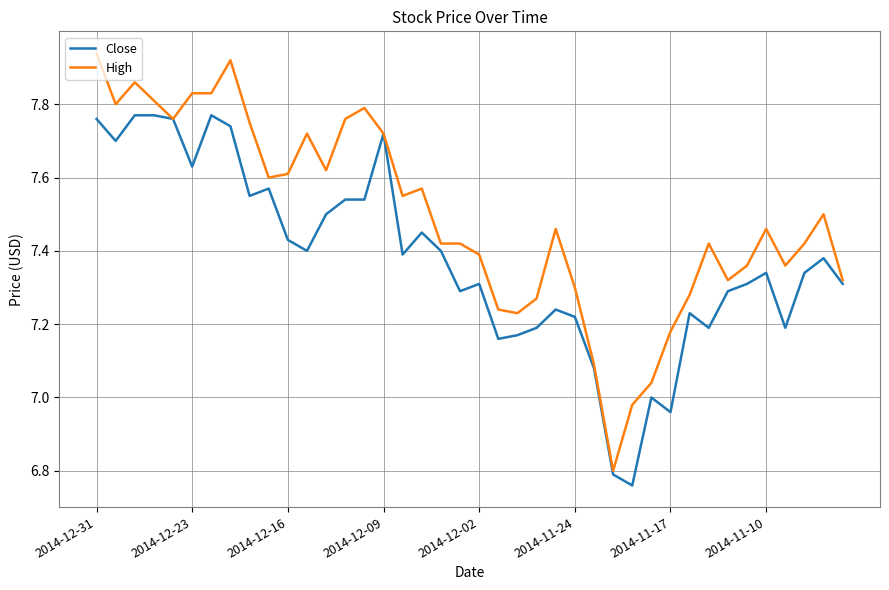

Rank the series by their average value, from lowest to highest.

Close, High